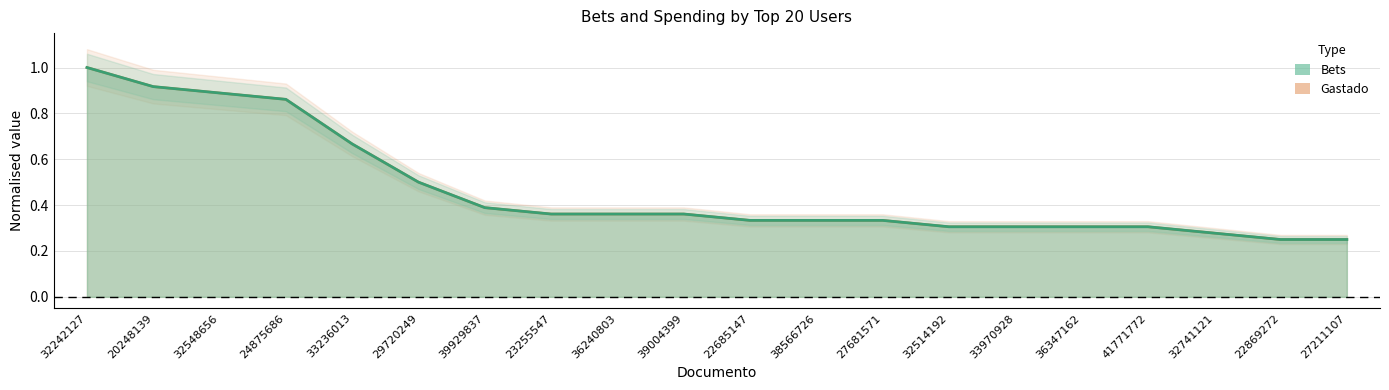

Rank the series by their maximum value, from highest to lowest.

Bets, Gastado